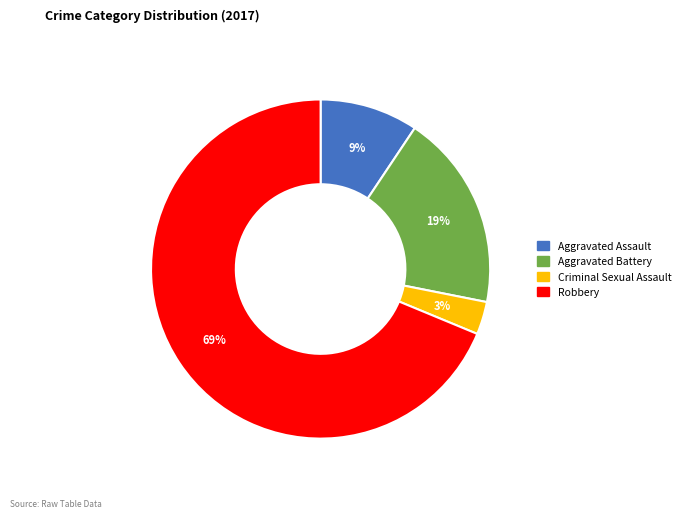

Rank the categories by value from highest to lowest.

Robbery, Aggravated Battery, Aggravated Assault, Criminal Sexual Assault